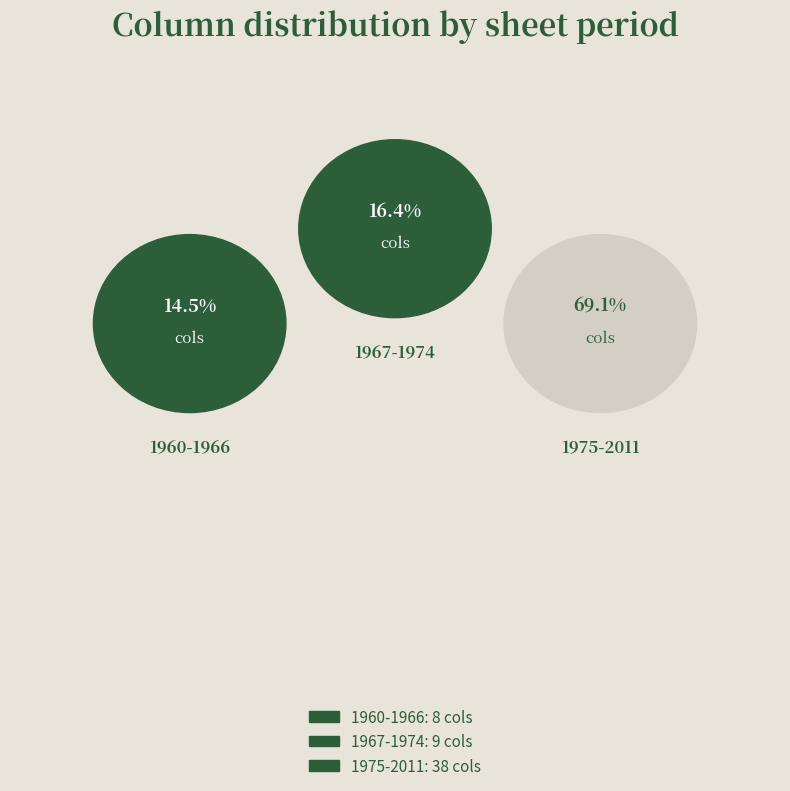

How many slices are in this pie chart?

3